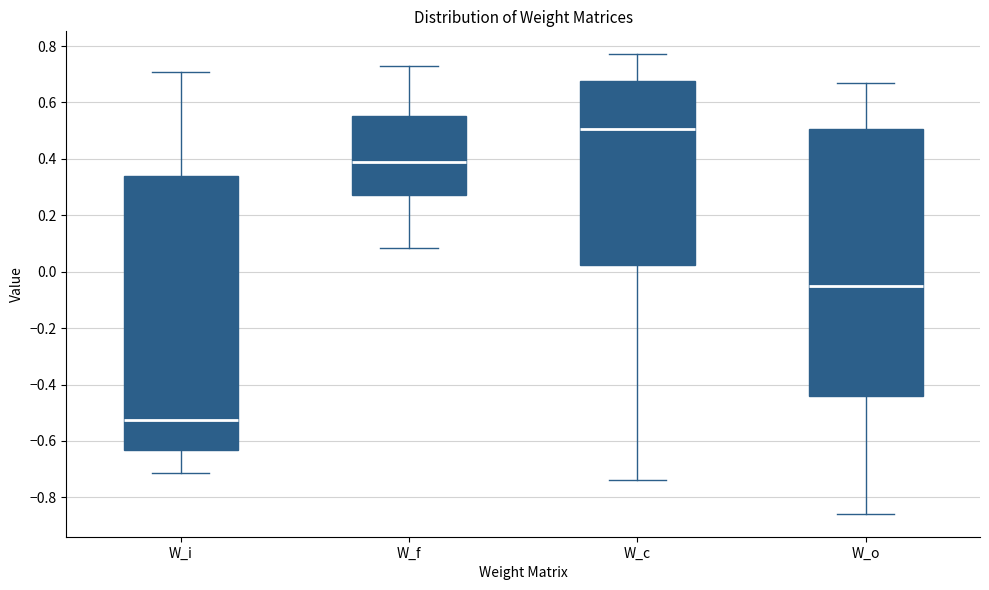

Where does the median line of the box for W_f sit on the y-axis? The values are not printed on the chart, so give them approximately, as read against the axis.

0.38